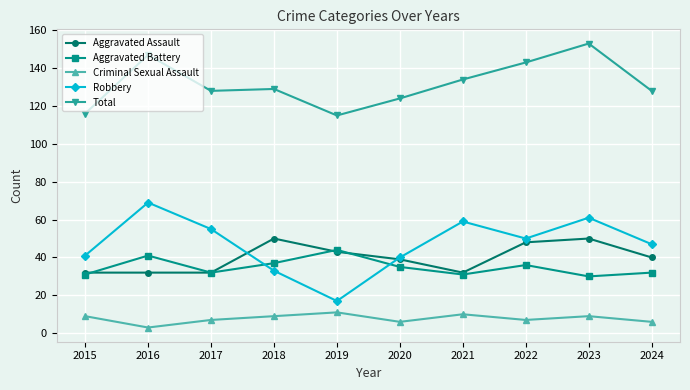

True or false: Aggravated Assault has a value of 39 at 2020.

True